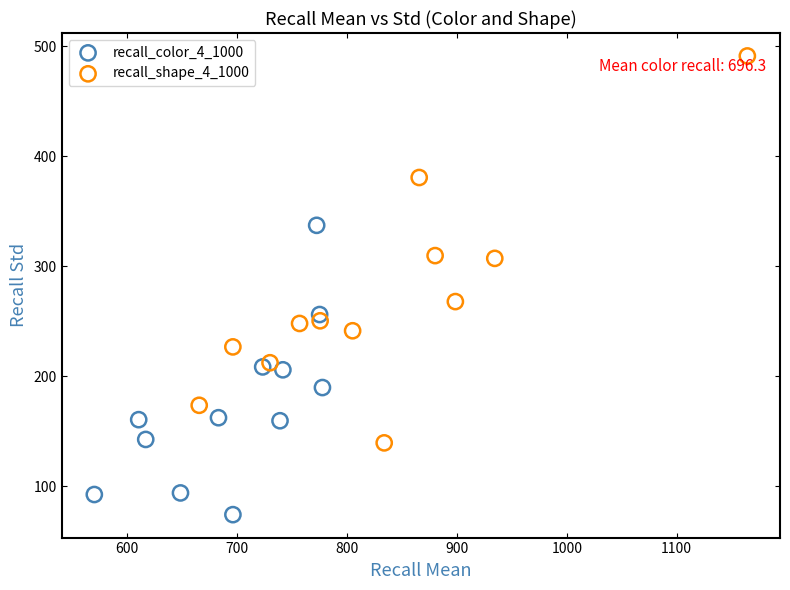

Which series reaches the maximum Y coordinate?

recall_shape_4_1000